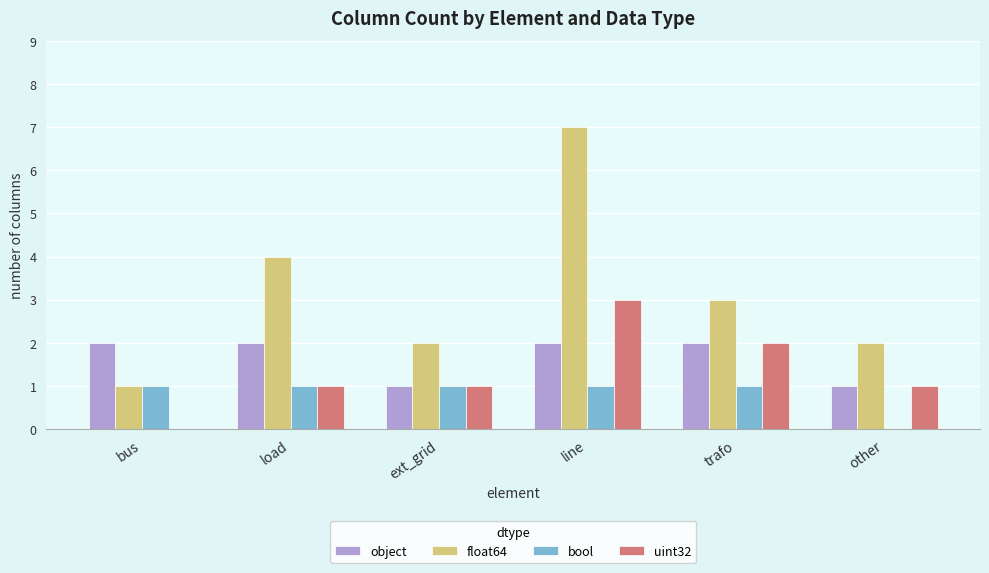

How many groups of bars are there?

6